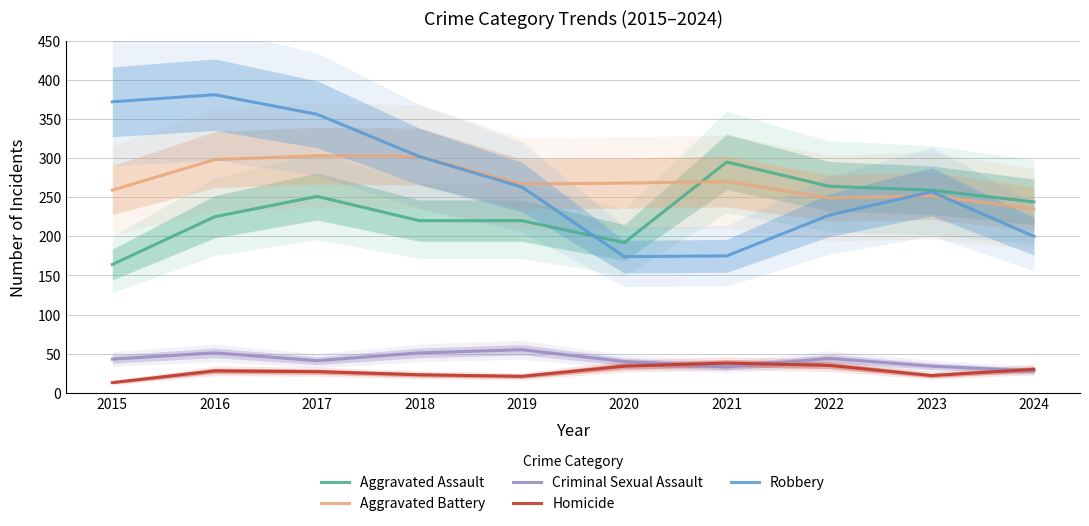

Between 2022 and 2019, which is larger?

2022